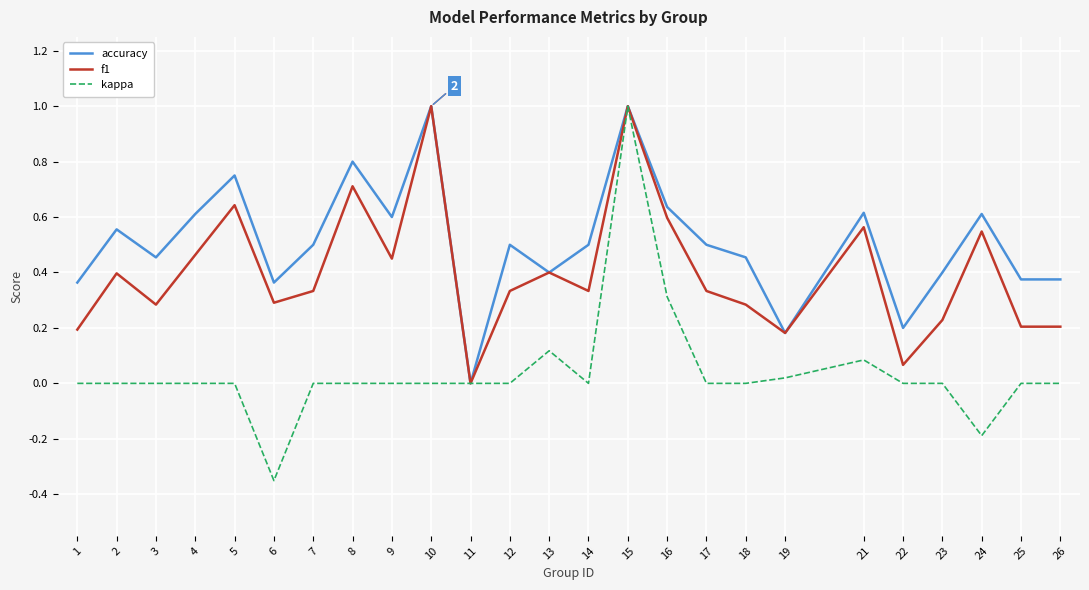

What is the maximum value for f1?

1.0